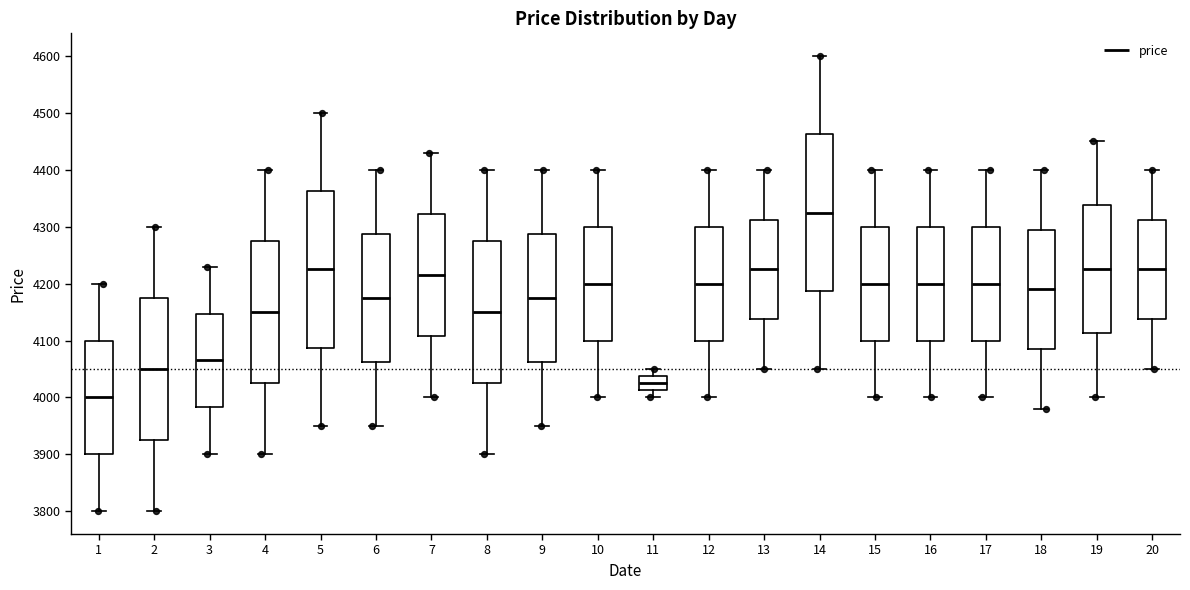

Reading left to right, transcribe this box plot: for each box, give where its median line is, the range the box spans, and where its two whiskers end, as read against the y-axis. The values are not printed on the chart, so give them approximately, as read against the axis.

1: median 4000, box 3900 to 4100, whiskers 3800 to 4200
2: median 4050, box 3930 to 4180, whiskers 3800 to 4300
3: median 4070, box 3980 to 4150, whiskers 3900 to 4230
4: median 4150, box 4030 to 4280, whiskers 3900 to 4400
5: median 4230, box 4090 to 4360, whiskers 3950 to 4500
6: median 4180, box 4060 to 4290, whiskers 3950 to 4400
7: median 4220, box 4110 to 4320, whiskers 4000 to 4430
8: median 4150, box 4030 to 4280, whiskers 3900 to 4400
9: median 4180, box 4060 to 4290, whiskers 3950 to 4400
10: median 4200, box 4100 to 4300, whiskers 4000 to 4400
11: median 4030, box 4010 to 4040, whiskers 4000 to 4050
12: median 4200, box 4100 to 4300, whiskers 4000 to 4400
13: median 4230, box 4140 to 4310, whiskers 4050 to 4400
14: median 4330, box 4190 to 4460, whiskers 4050 to 4600
15: median 4200, box 4100 to 4300, whiskers 4000 to 4400
16: median 4200, box 4100 to 4300, whiskers 4000 to 4400
17: median 4200, box 4100 to 4300, whiskers 4000 to 4400
18: median 4190, box 4090 to 4300, whiskers 3980 to 4400
19: median 4230, box 4110 to 4340, whiskers 4000 to 4450
20: median 4230, box 4140 to 4310, whiskers 4050 to 4400